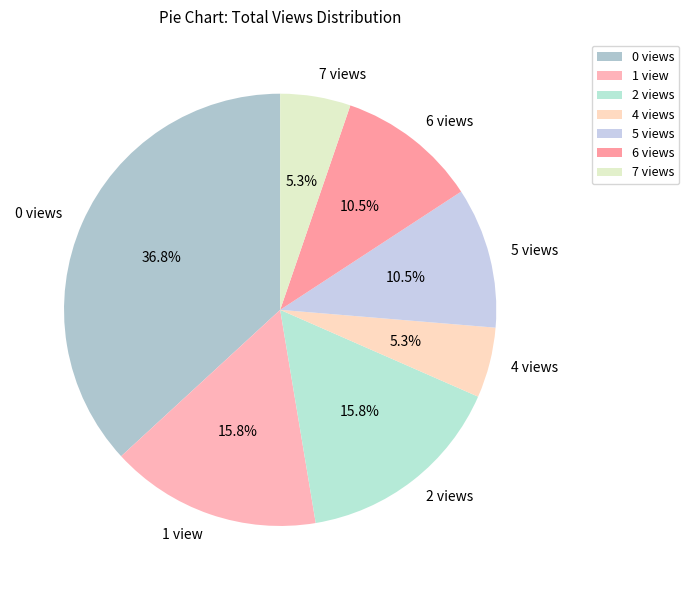

What percentage do 0 views and 7 views together represent?

42.1%